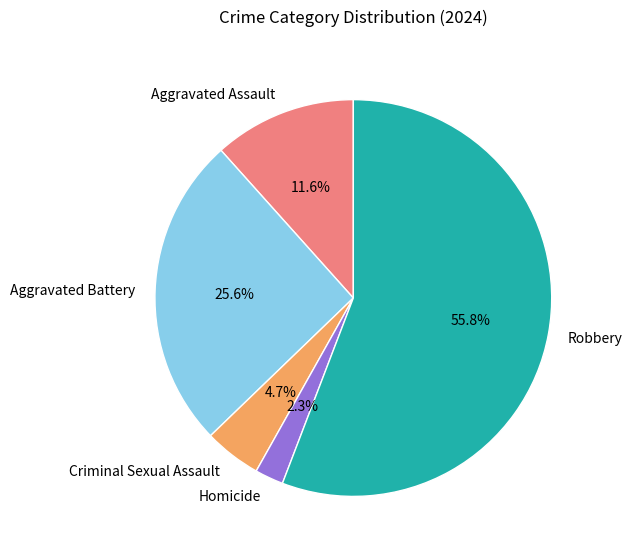

Is it true that Aggravated Assault is 12% of the pie?

True